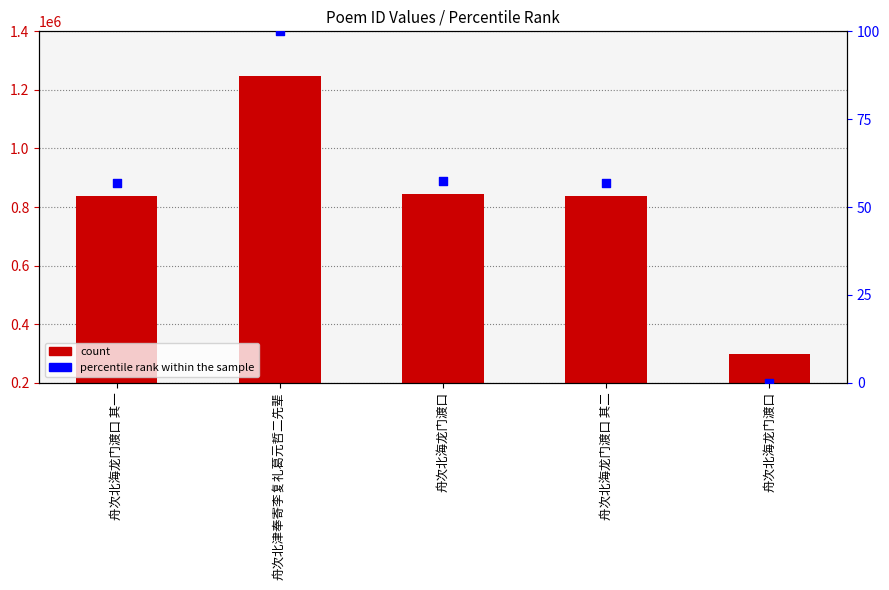

Which series reaches the minimum Y coordinate?

percentile rank within the sample